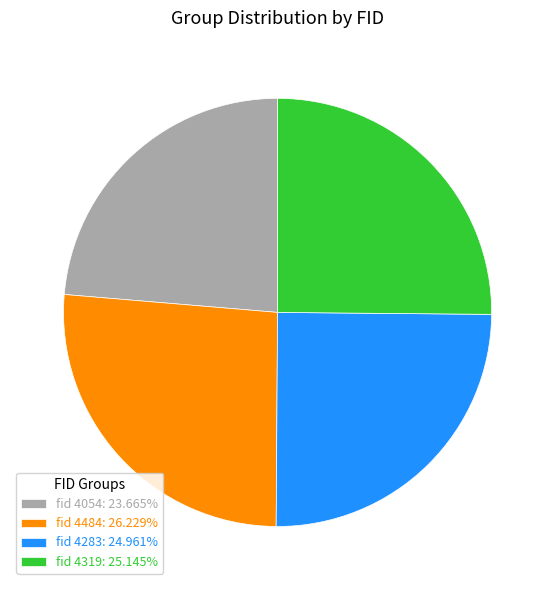

Do fid 4054: 23.665% and fid 4283: 24.961% together represent more than half of the pie?

No